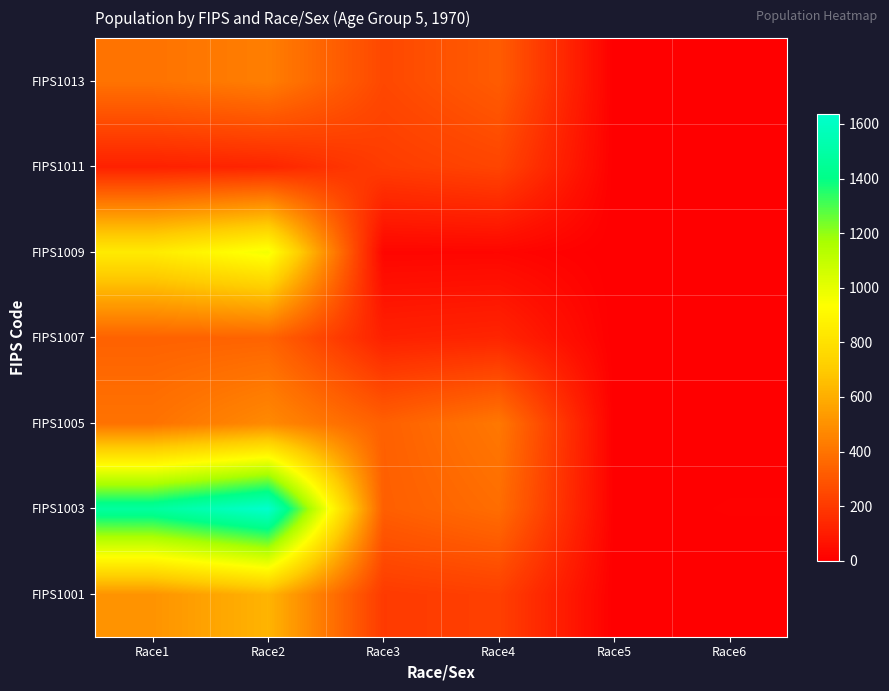

Rank the series by their maximum value, from lowest to highest.

FIPS1011, FIPS1007, FIPS1013, FIPS1005, FIPS1001, FIPS1009, FIPS1003